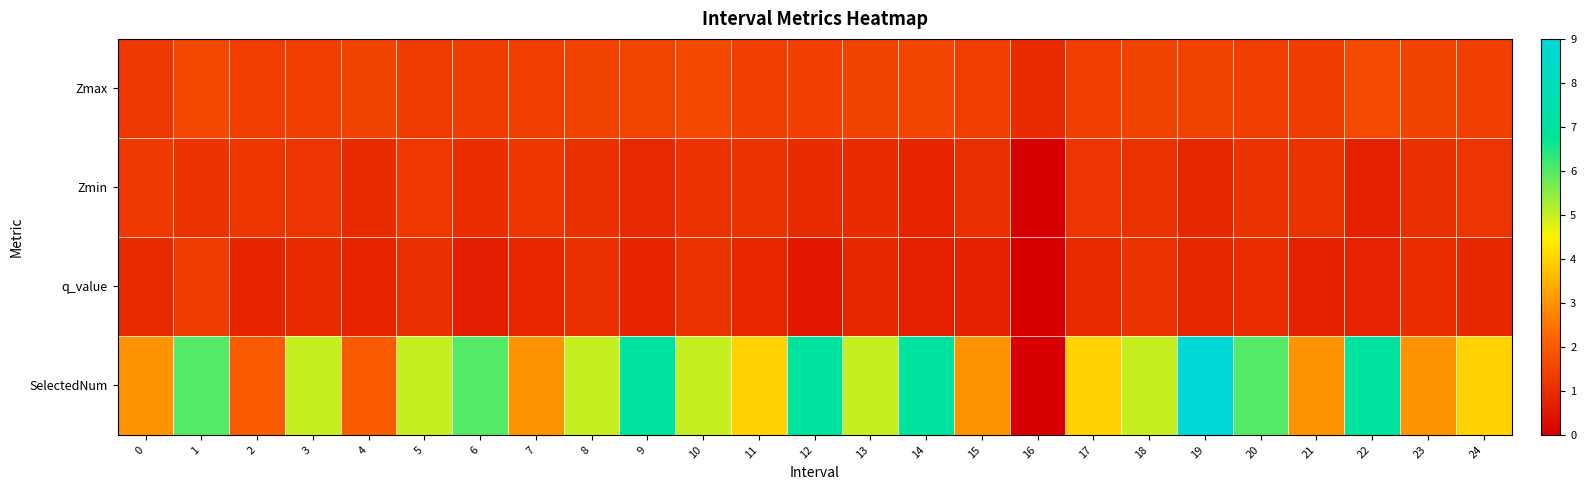

At which category does the chart reach its peak across all series?

19